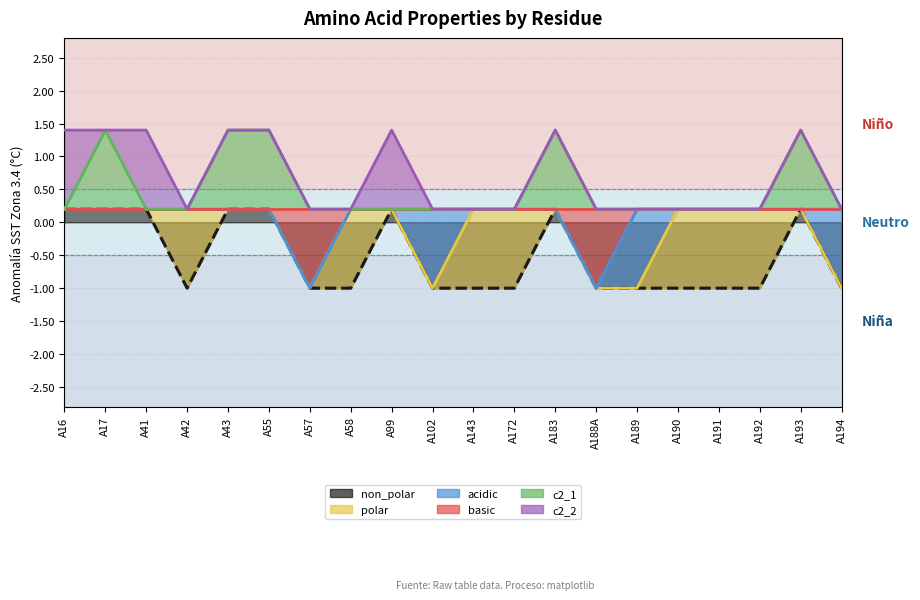

The value of non_polar at A55 is 0.1. True or false?

False